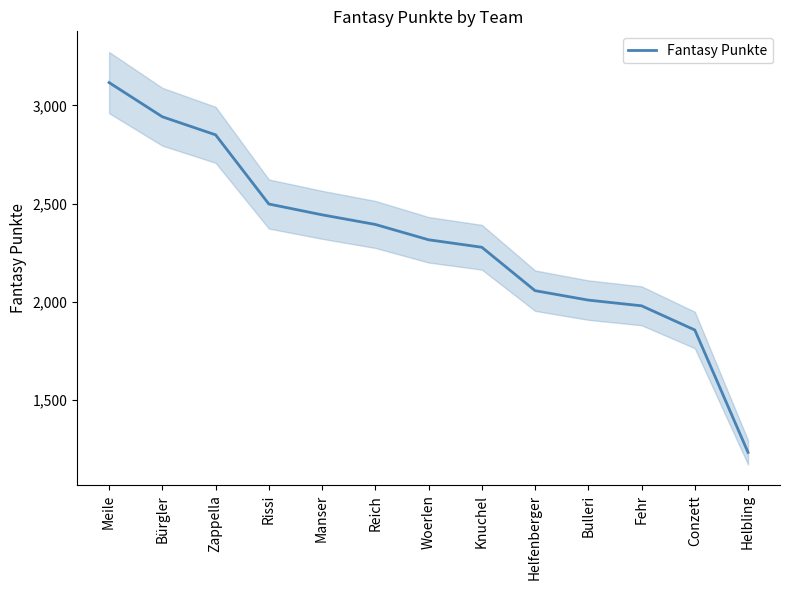

How many data points are above 2316?

6